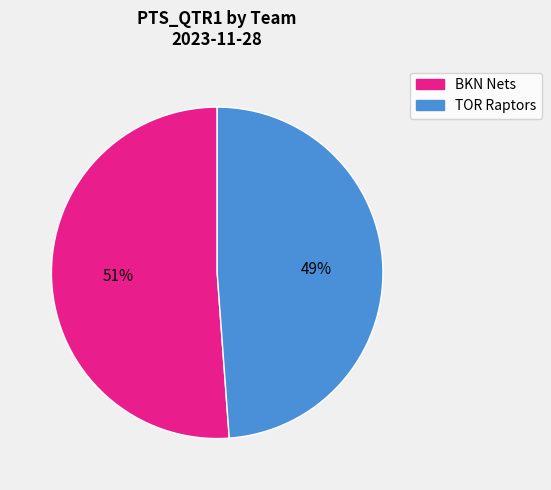

To the nearest percent, what percentage of the pie is TOR Raptors?

49%